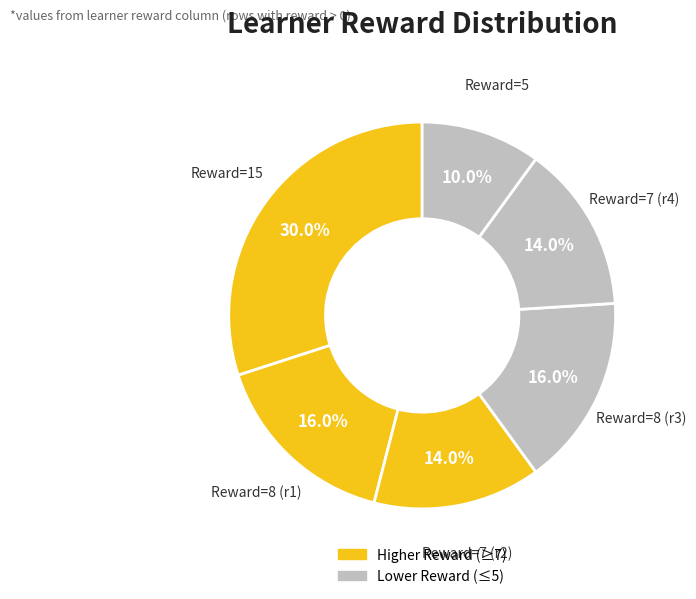

How many slices are in this pie chart?

6